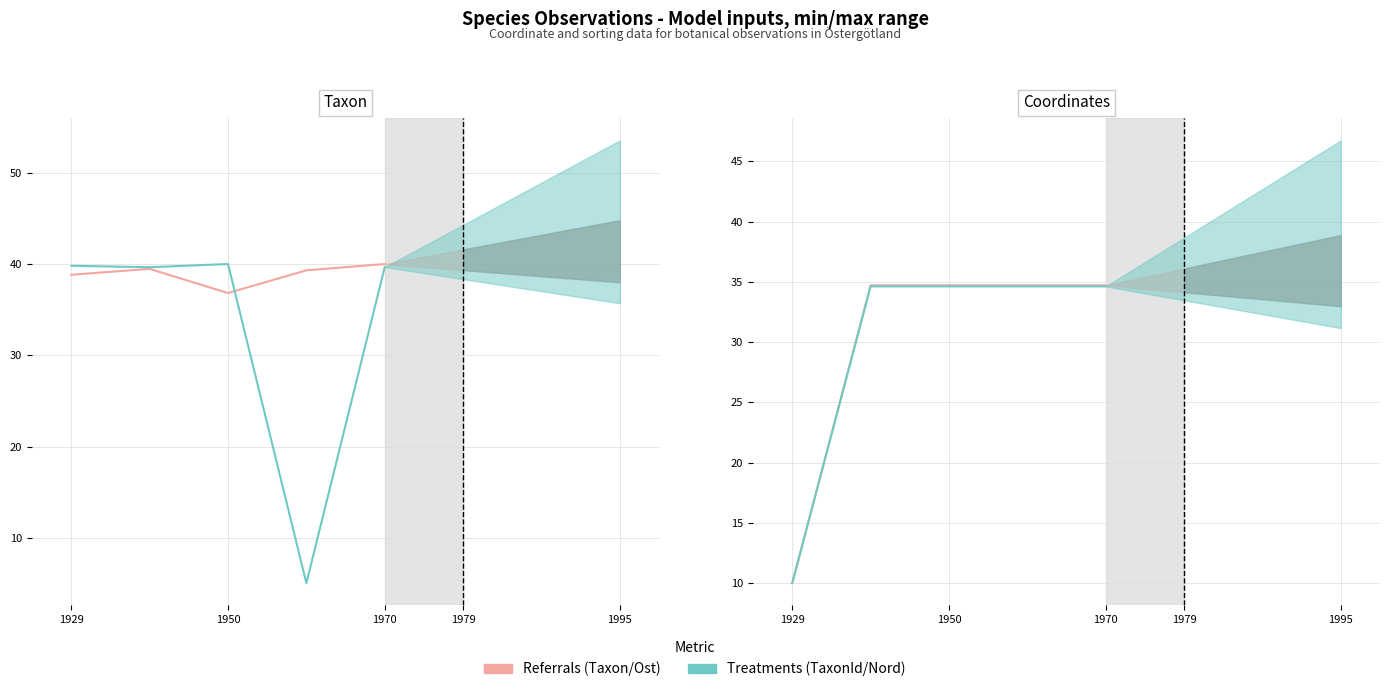

Is the value of Nord at 1929 greater than the value of TaxonId at 1950?

No